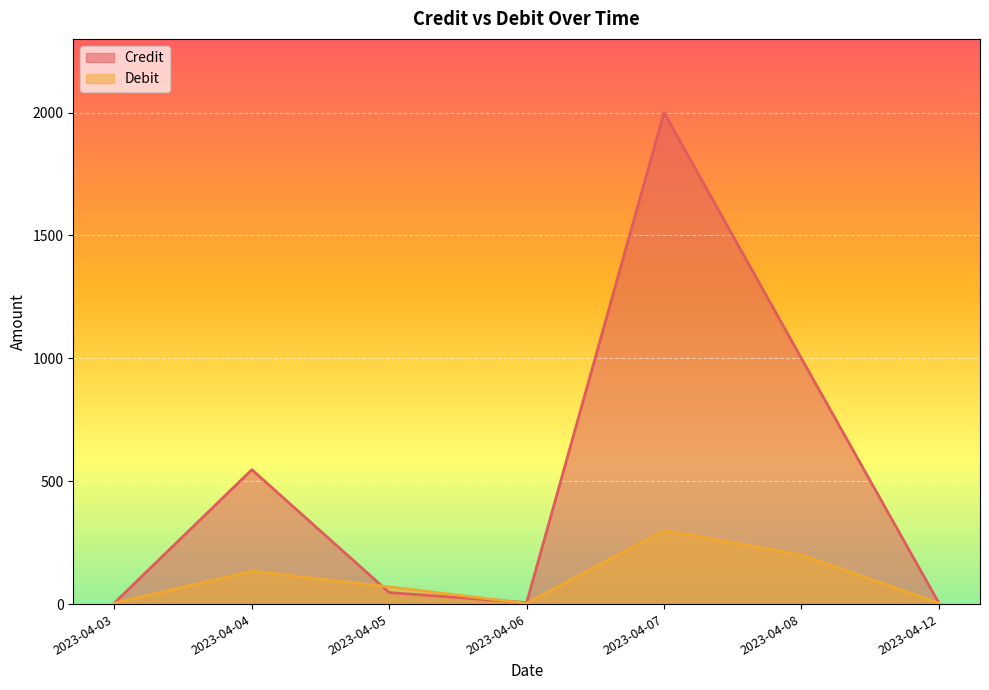

At which category is the sum across all series the highest?

2023-04-07